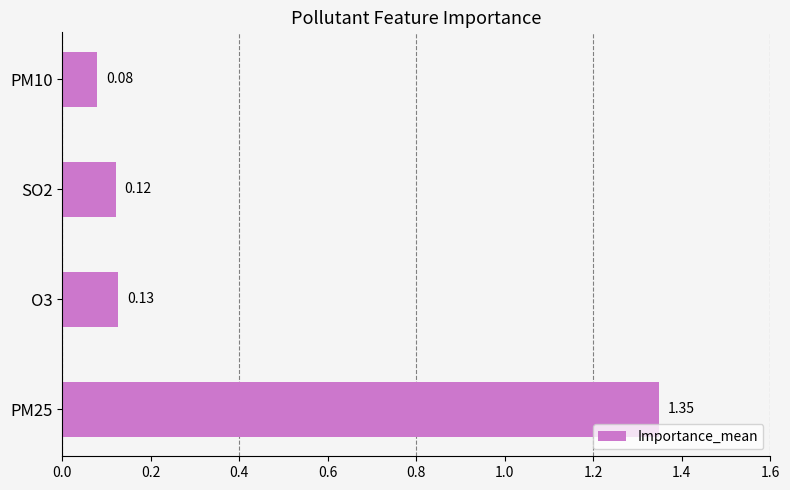

Are the bars horizontal?

Yes